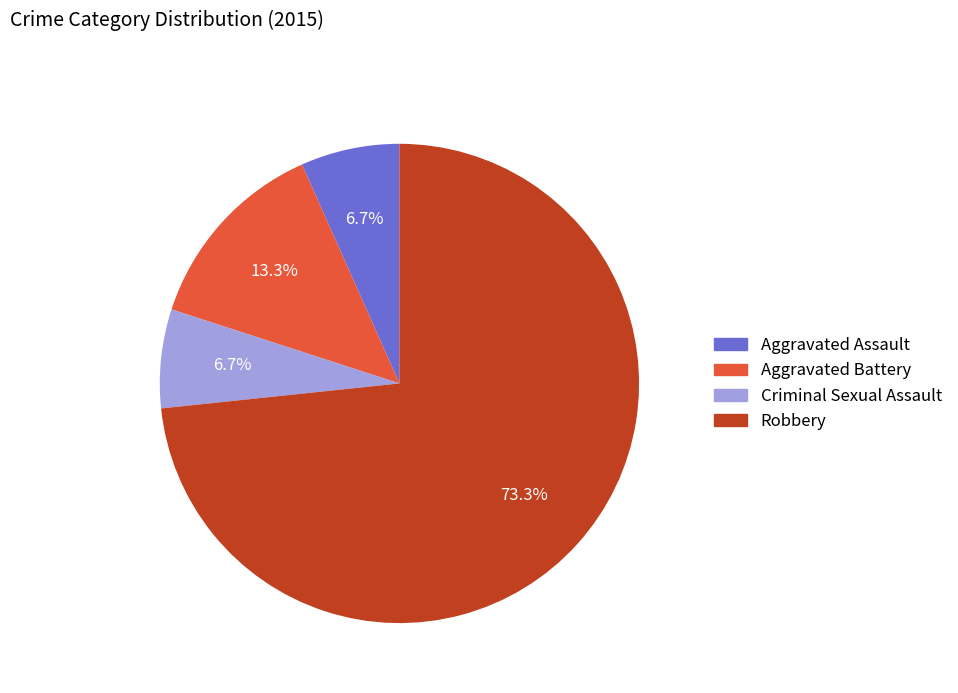

Does Criminal Sexual Assault represent more than half of the total?

No